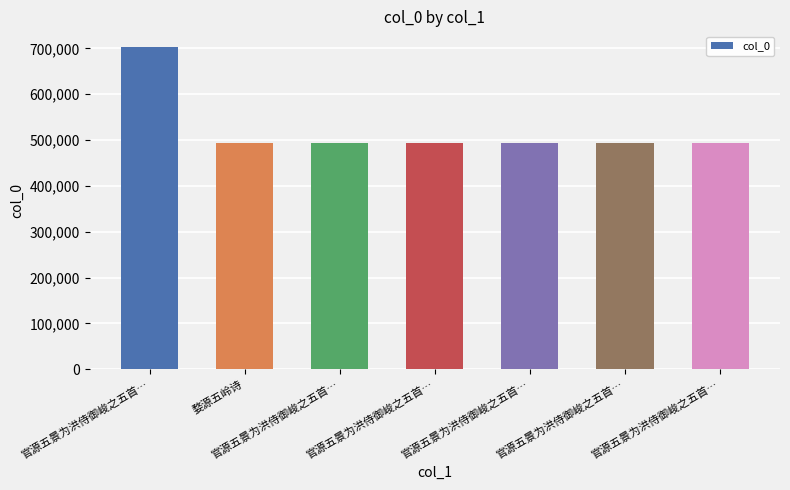

How many series are shown in this chart?

1